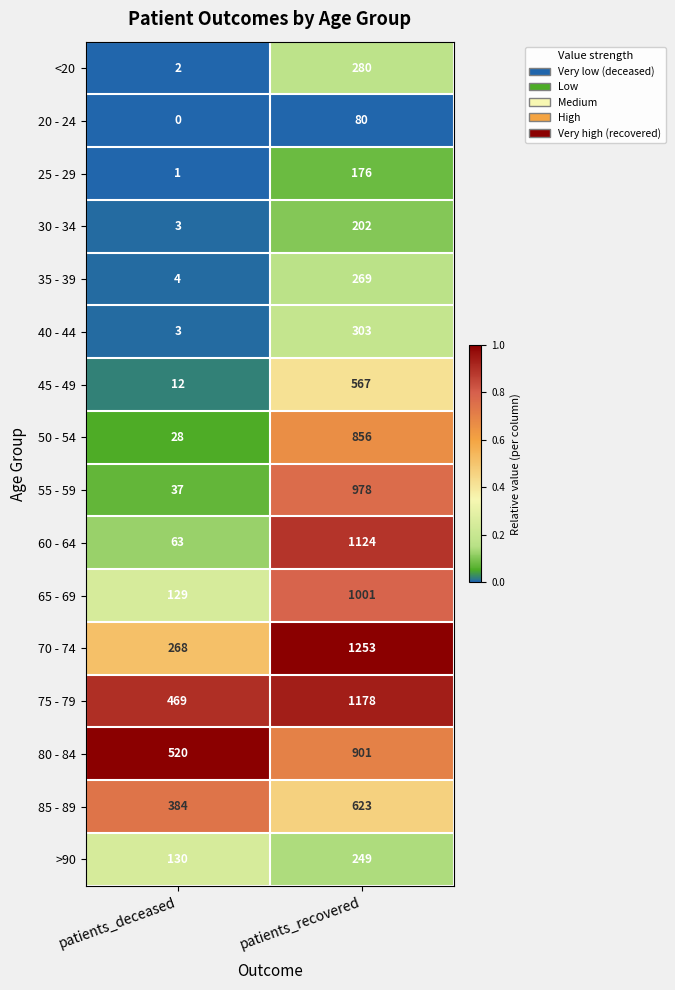

What is the difference between the highest and lowest values at patients_recovered?

1173